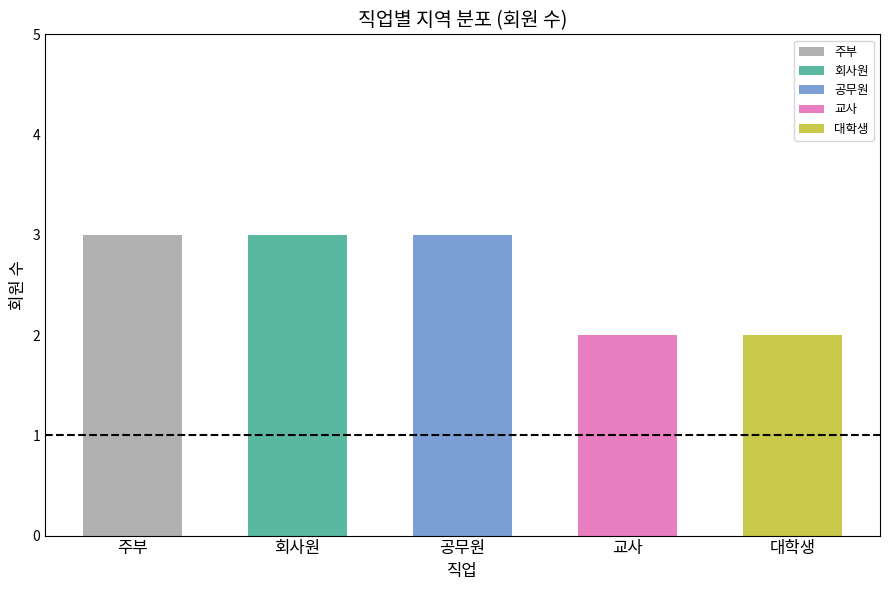

List the labels in order of value, largest first.

주부, 회사원, 공무원, 교사, 대학생